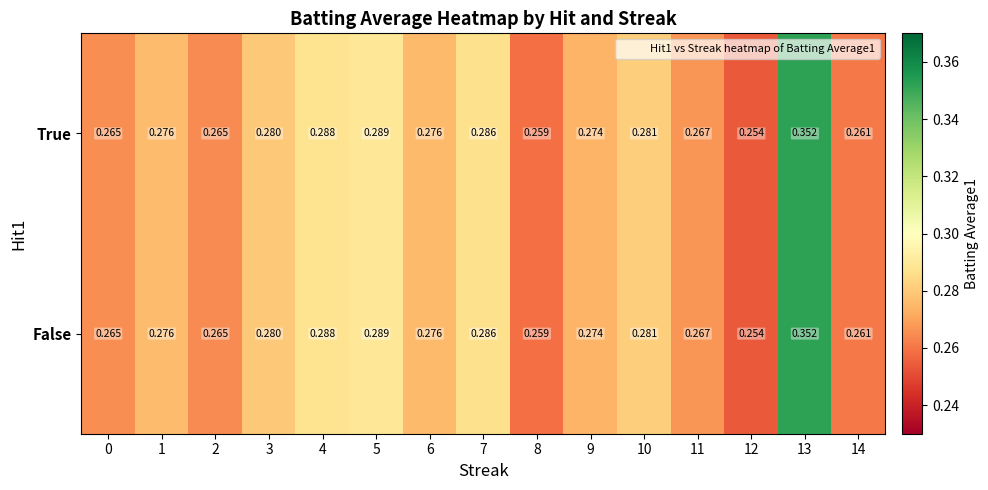

At how many categories does at least one series exceed 0?

15